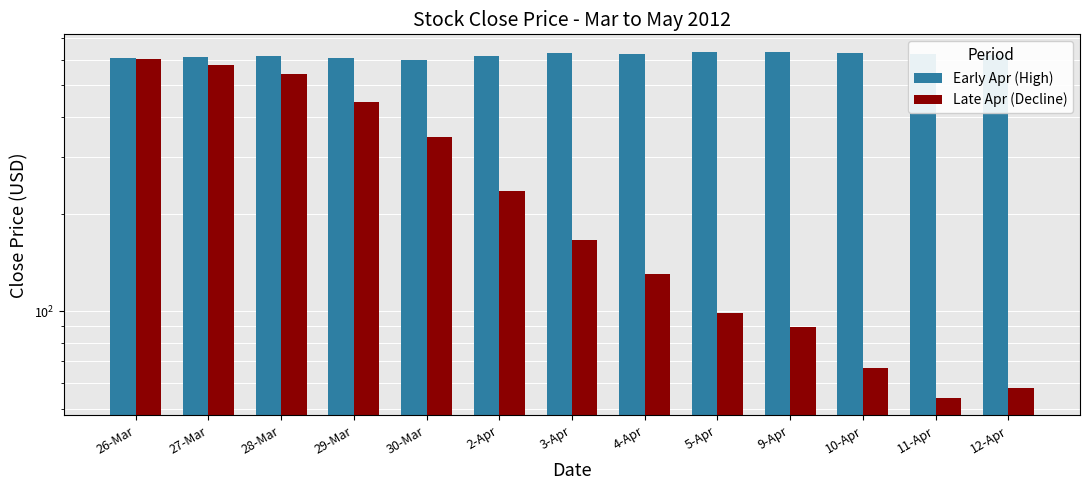

What is the difference between the second highest and second lowest values in the Late Apr (Decline) series?

522.0